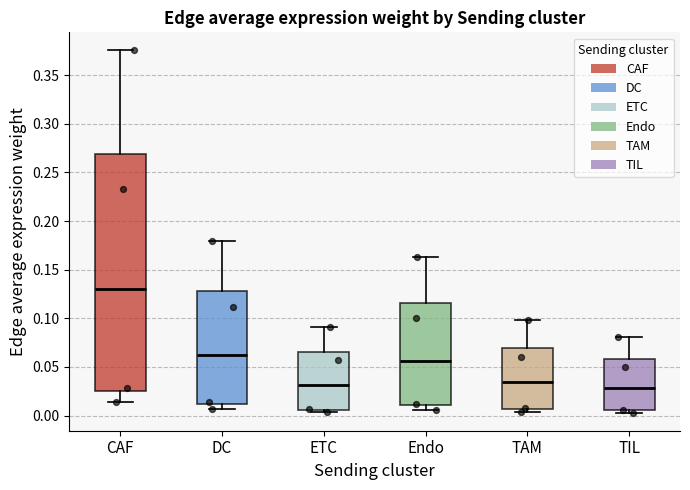

Which box's median line is the highest?

CAF